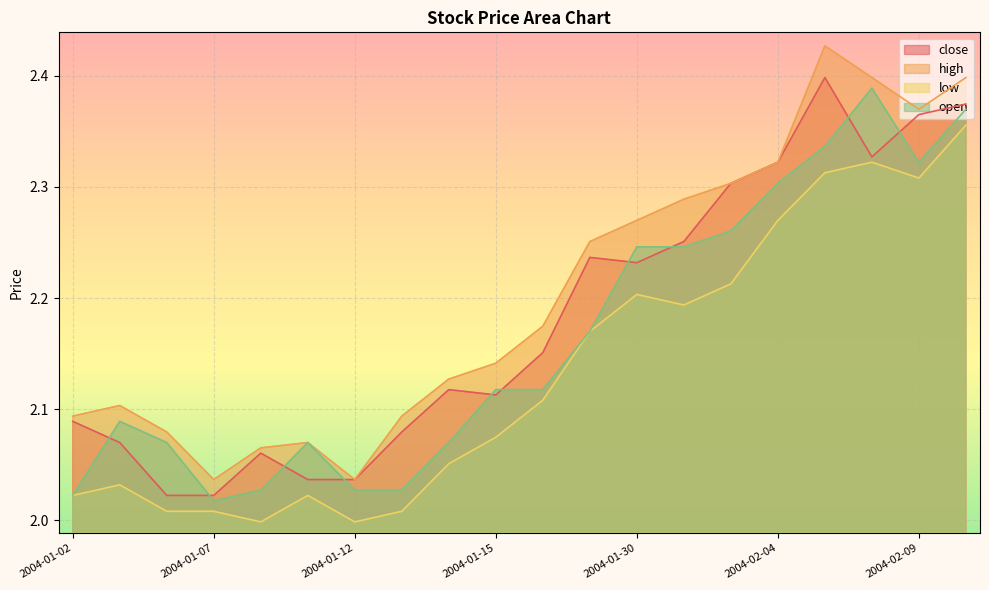

What is the sum of all open values?

43.3